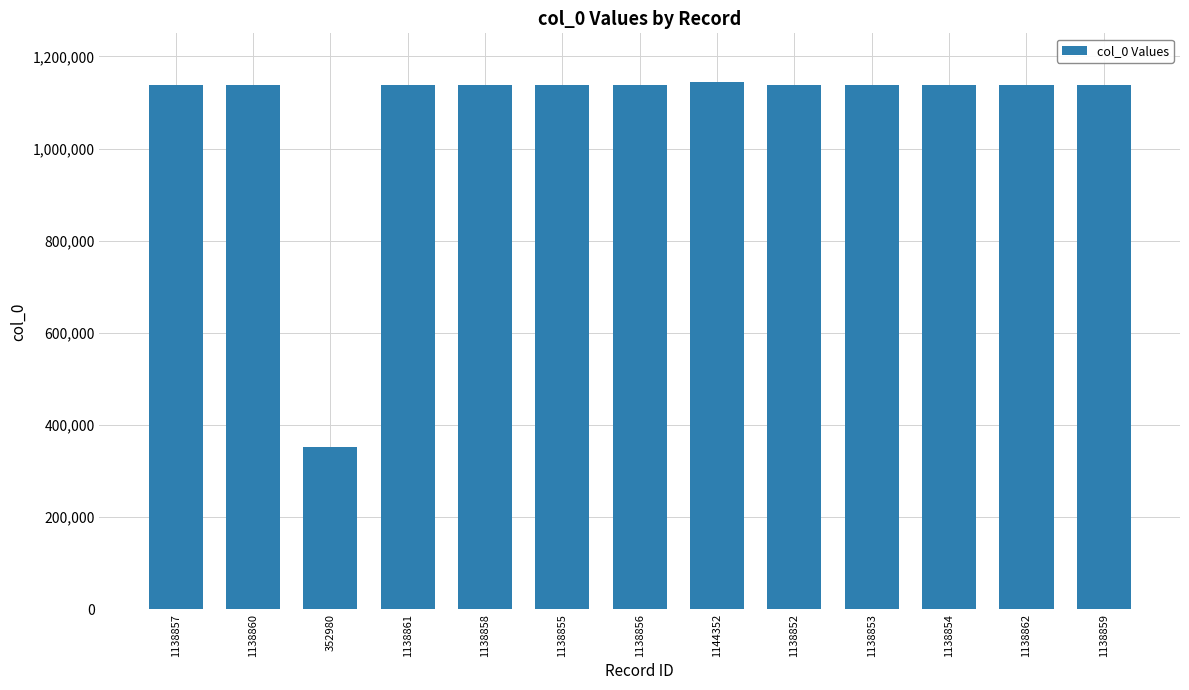

What is the label of the 12th bar from the left?

1138862